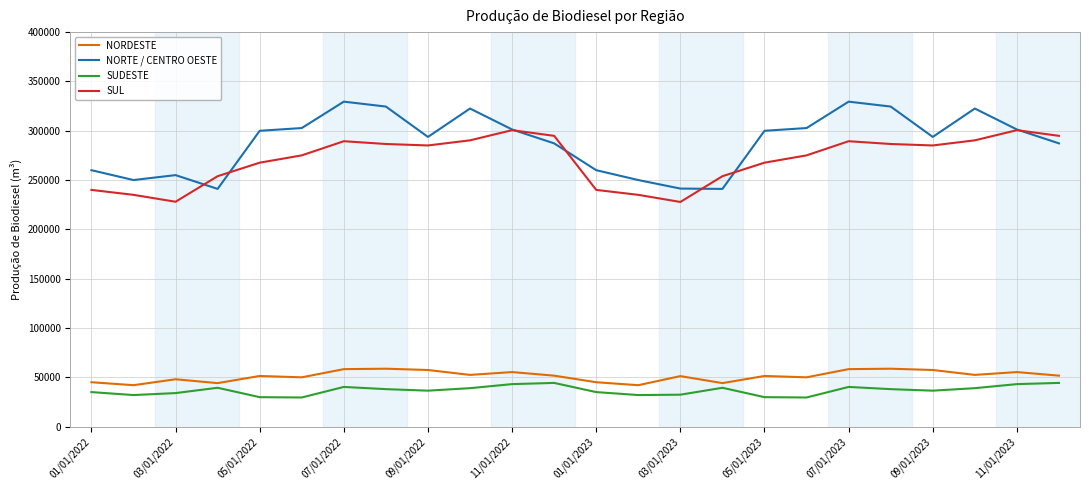

True or false: NORTE / CENTRO OESTE and NORDESTE intersect in this chart.

False